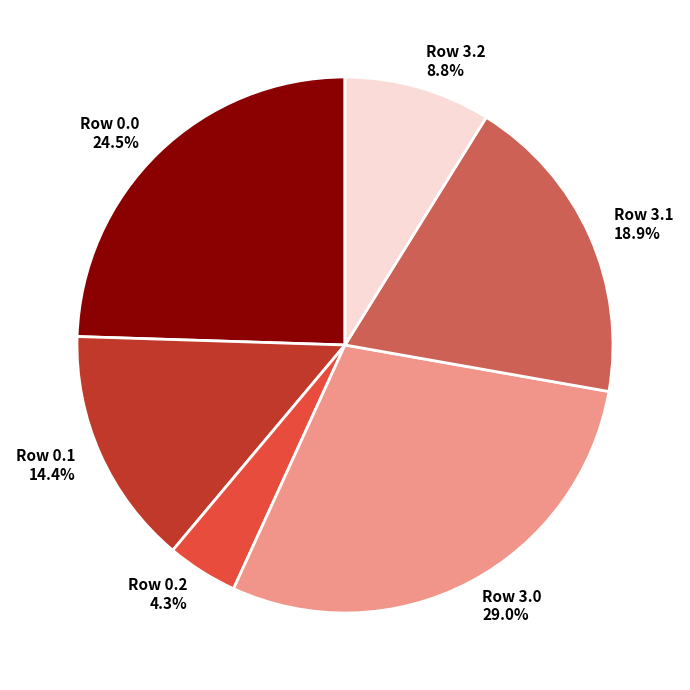

How many segments does this pie chart have?

6